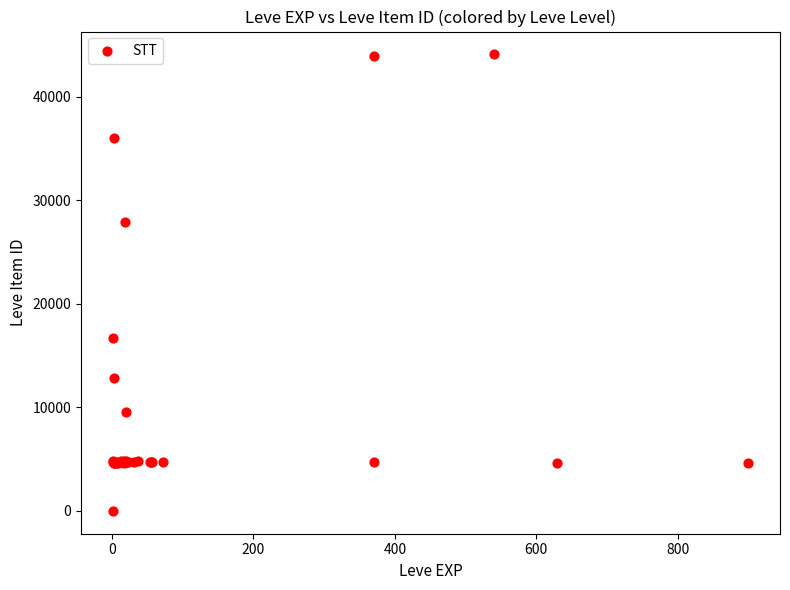

What Y value in the scatter plot is closest to 22050?

16734